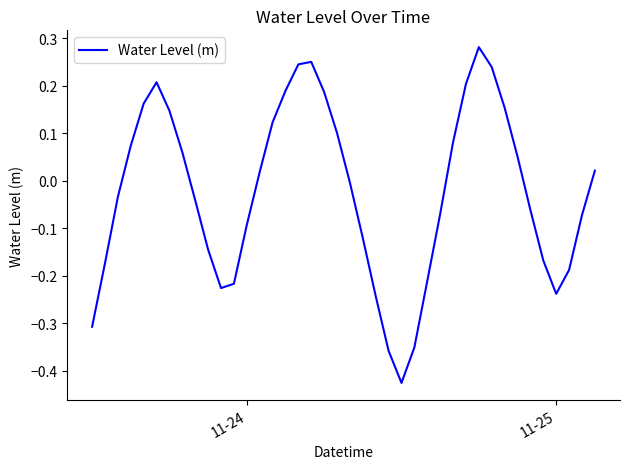

Does the chart display data point markers on the line(s)?

No